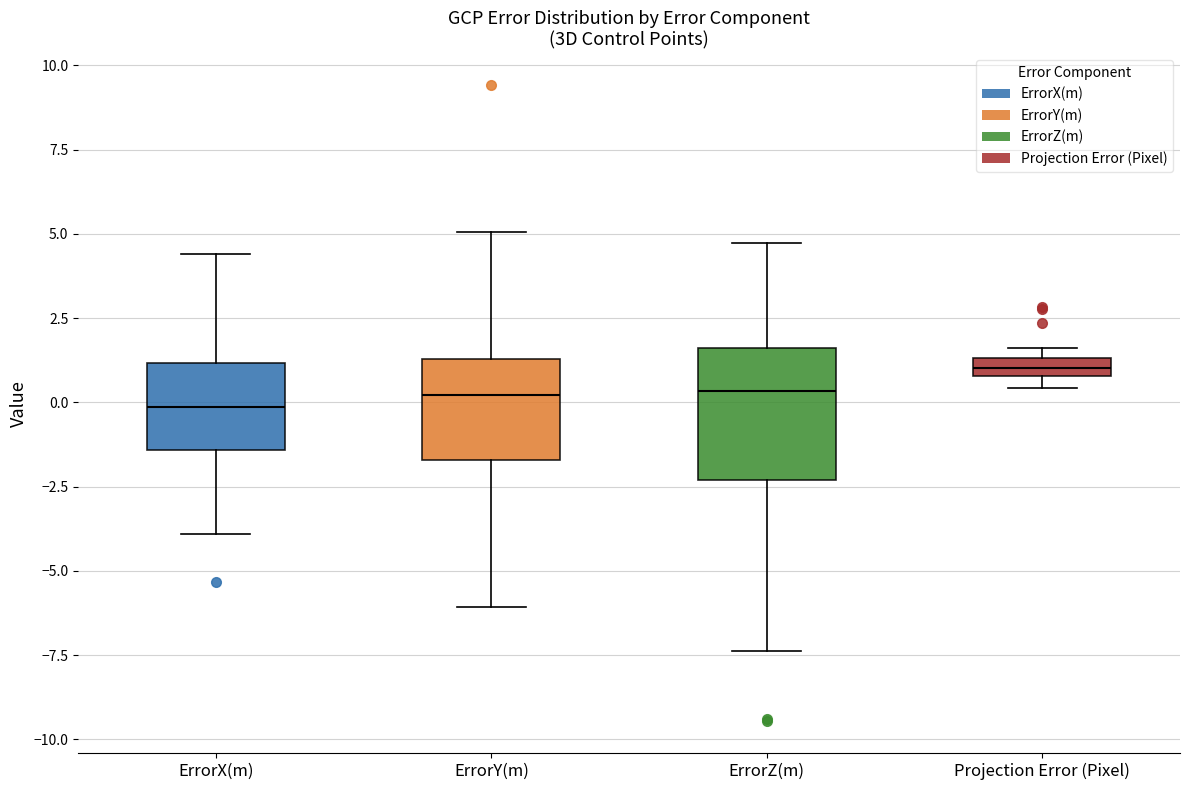

Where does the upper whisker of the box for ErrorX(m) end on the y-axis? The values are not printed on the chart, so give them approximately, as read against the axis.

4.5